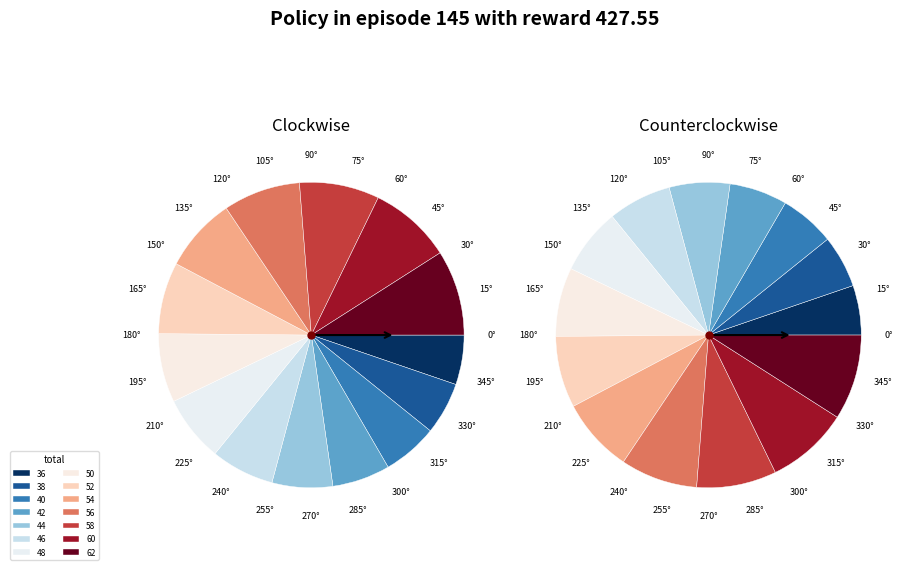

To the nearest percent, what is the combined percentage of 56 and 60?

17%